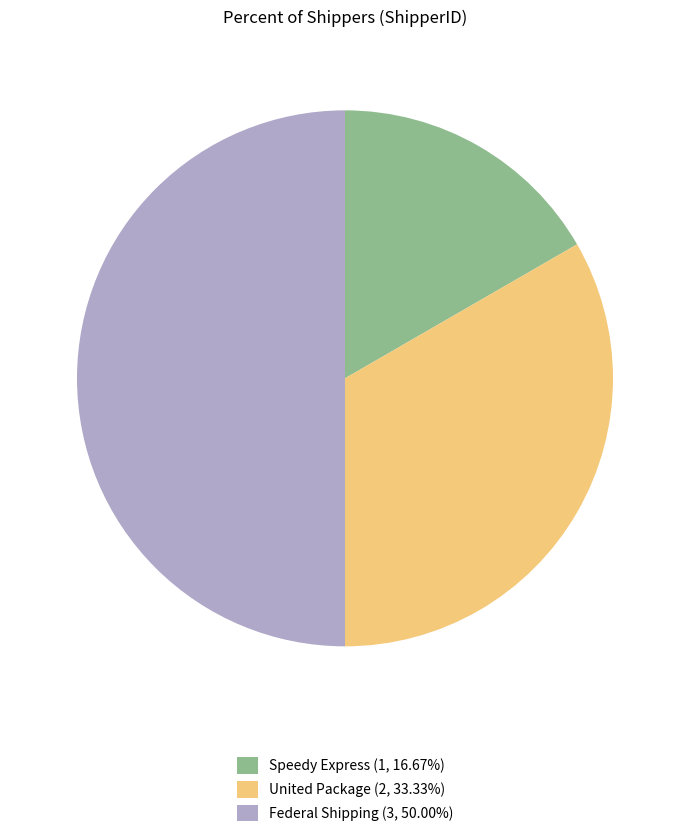

Is Speedy Express (1, 16.67%) the majority of the pie?

No